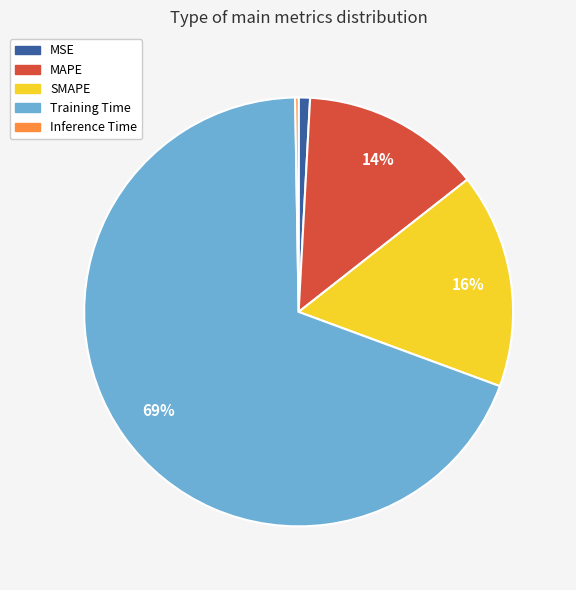

Does Training Time represent more than half of the total?

Yes